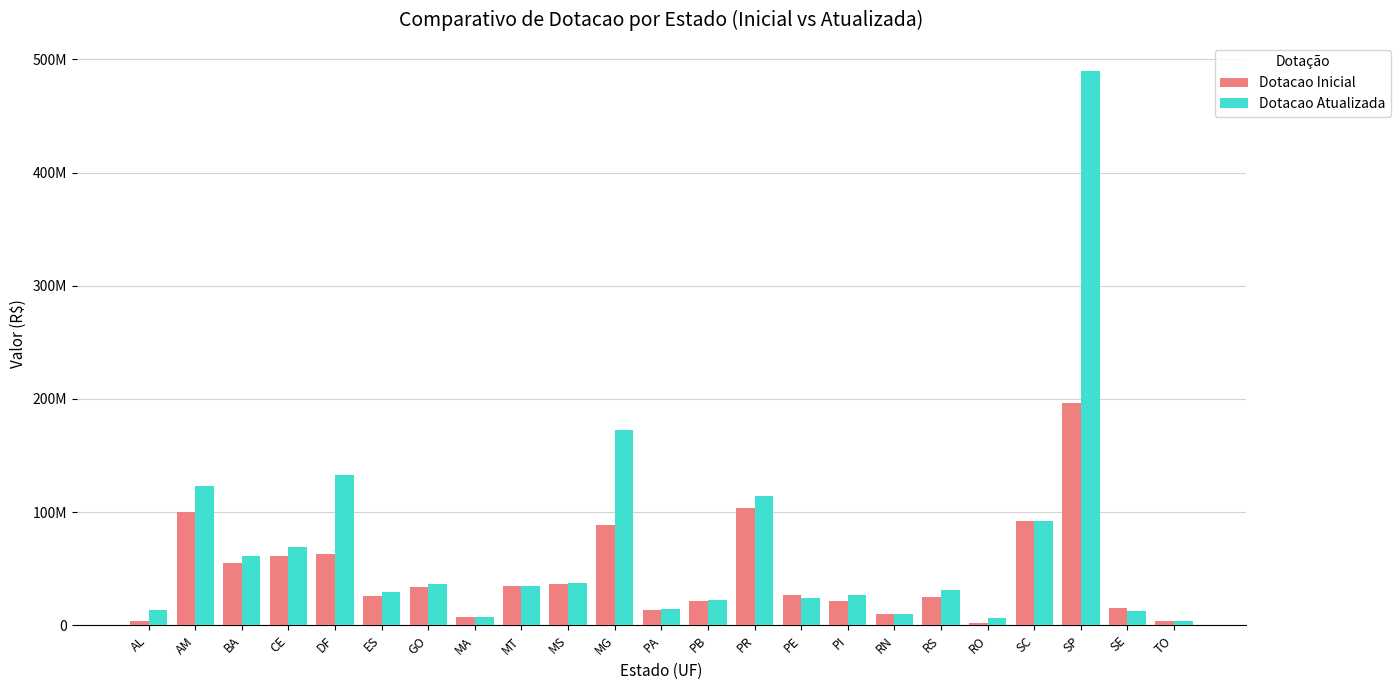

At which label does Dotacao Inicial reach its minimum?

RO